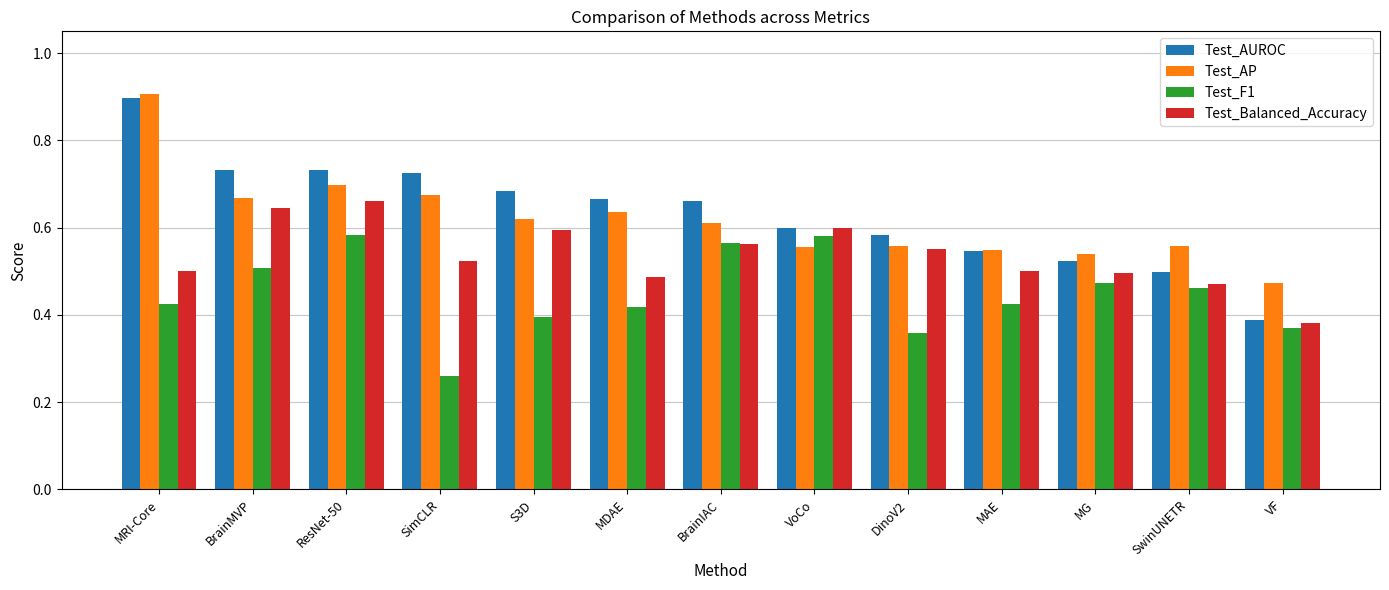

At how many categories does at least one series exceed 0?

13